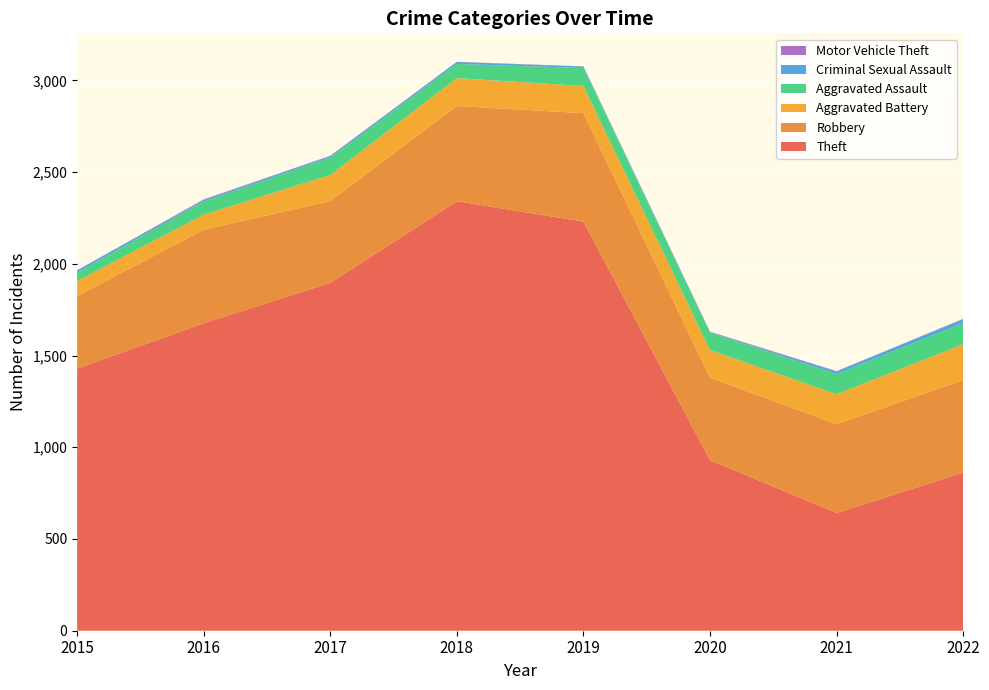

Reading right to left, list all the values displayed in this chart.

Theft: 862	642	930	2230	2341	1896	1676	1429
Robbery: 505	484	450	591	519	446	510	395
Aggravated Battery: 195	163	150	148	152	142	82	82
Aggravated Assault: 115	110	94	98	77	95	71	46
Criminal Sexual Assault: 21	14	3	8	11	8	8	12
Motor Vehicle Theft: 2	2	3	1	1	2	4	1